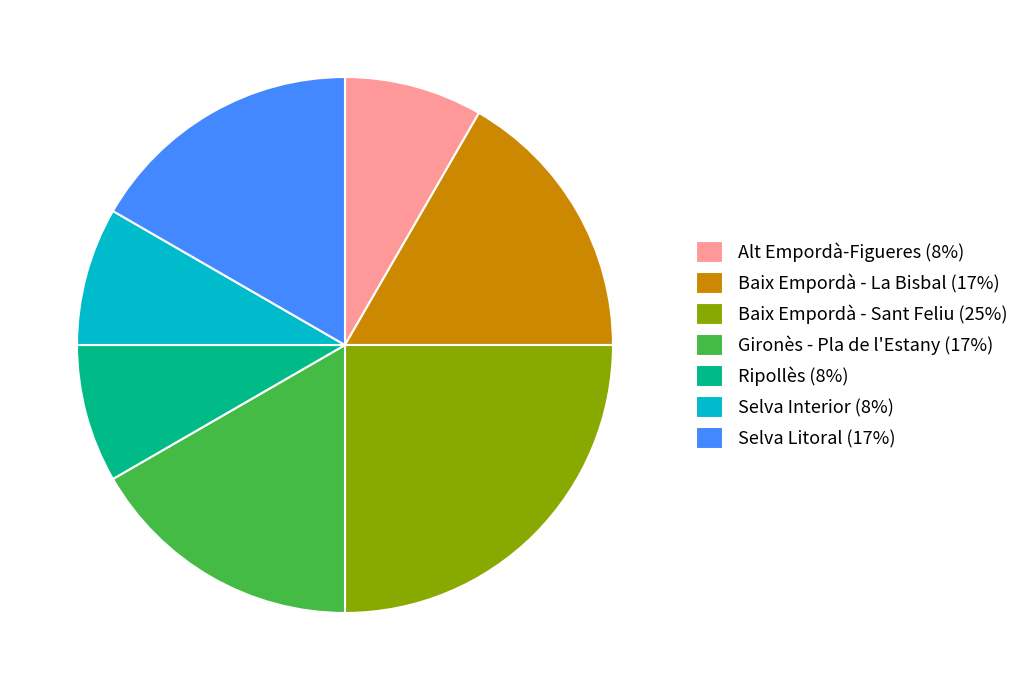

True or false: Selva Litoral accounts for 9% of the total.

False